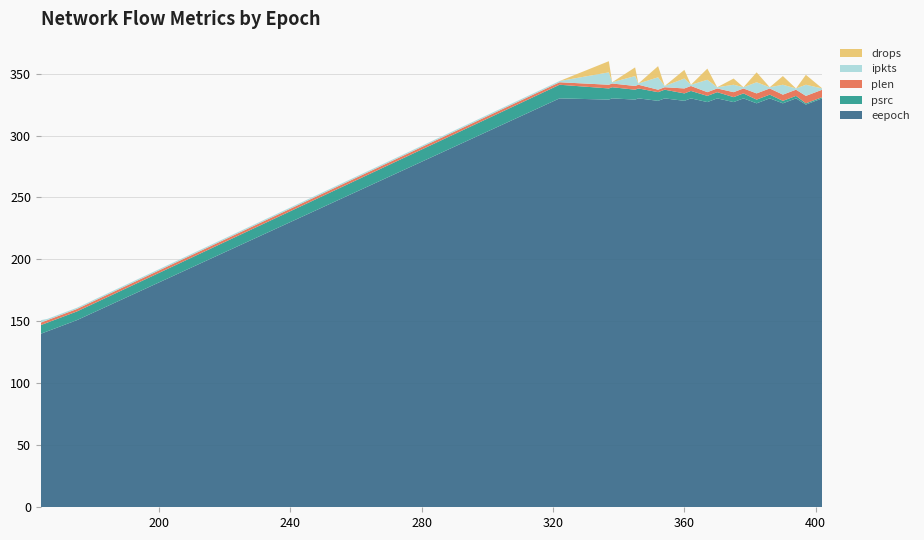

What is the highest value of the eepoch series?

330